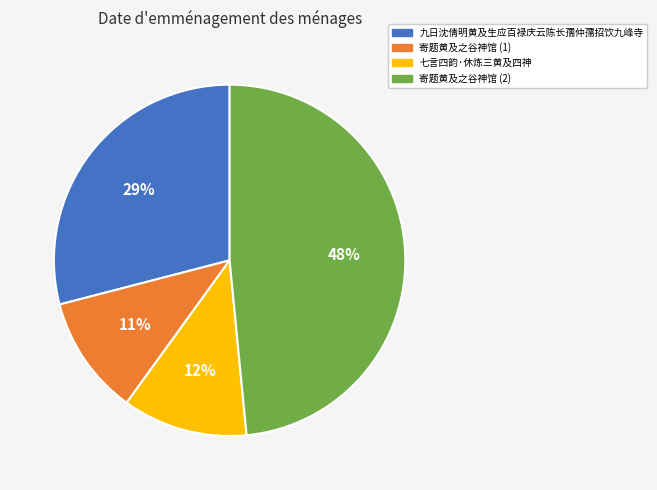

To the nearest percent, what is the average slice percentage?

25%